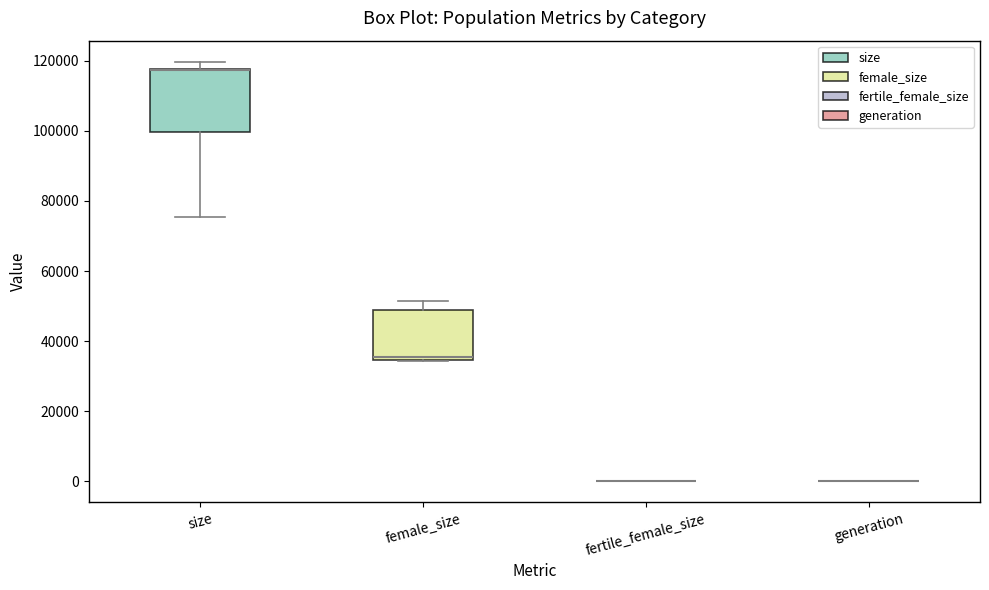

Reading left to right, transcribe this box plot: for each box, give where its median line is, the range the box spans, and where its two whiskers end, as read against the y-axis. The values are not printed on the chart, so give them approximately, as read against the axis.

size: median 118000 (drawn on the box's upper edge), box 100000 to 118000, whiskers 76000 to 120000
female_size: median 36000, box 34000 to 48000, whiskers 34000 to 52000
fertile_female_size: box collapsed to a line at 0, whiskers 0 to 0
generation: box collapsed to a line at 0, whiskers 0 to 0